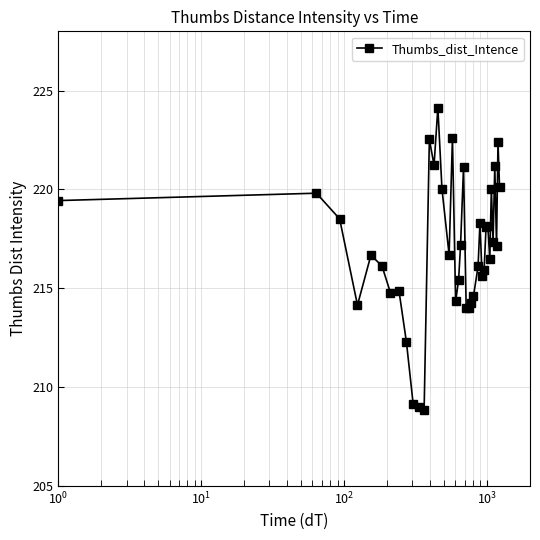

What is the maximum value shown in the chart?

224.1